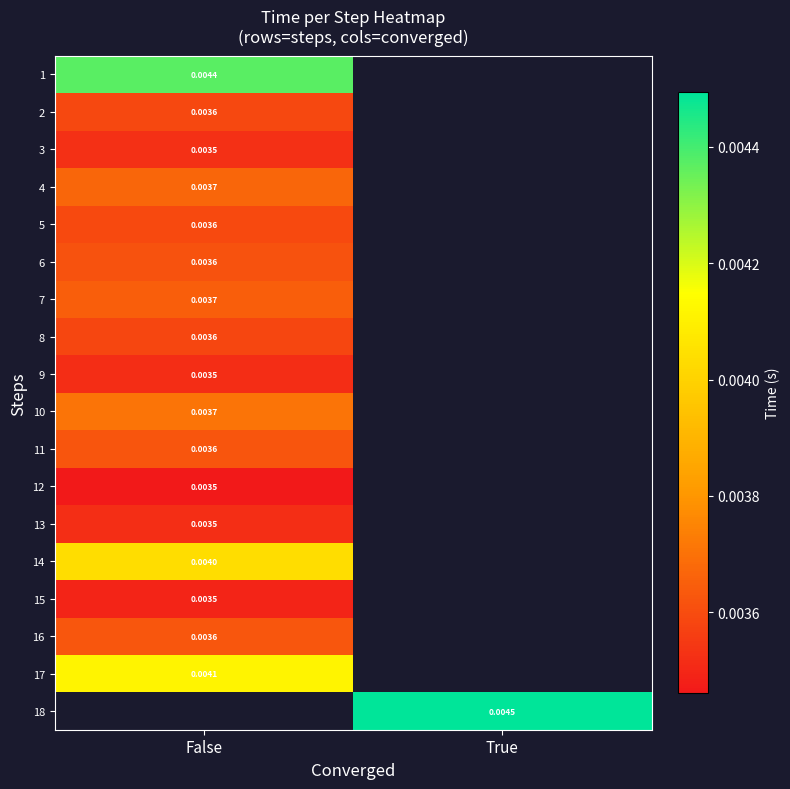

Is the value of 14 at False greater than the value of 12 at False?

Yes